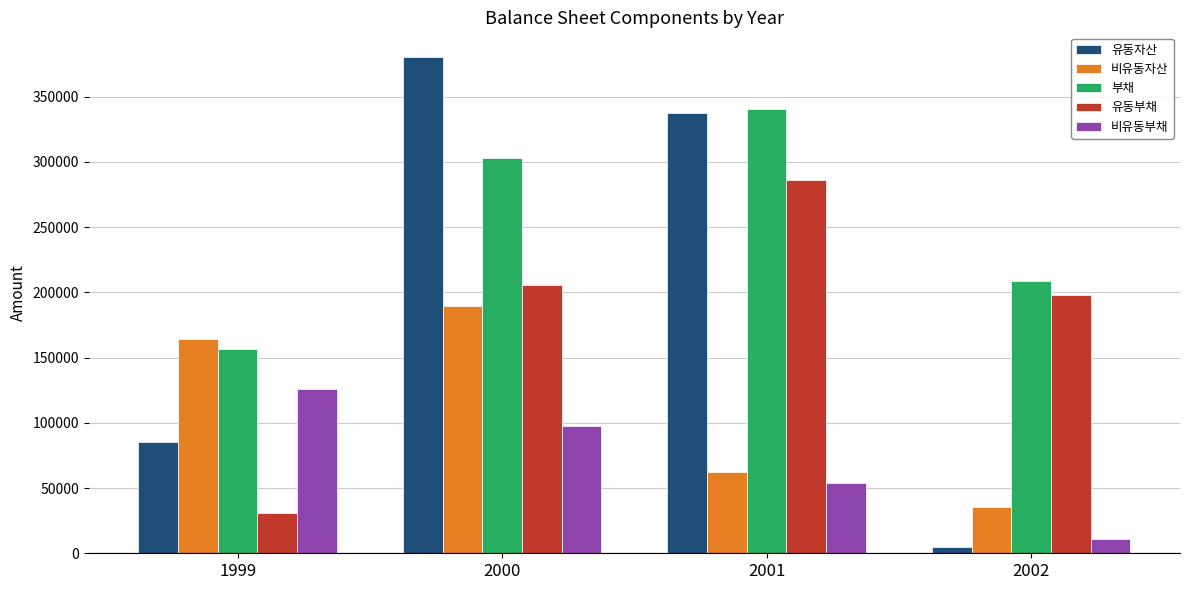

Count the 부채 values in the range 209050 to 340185.

3